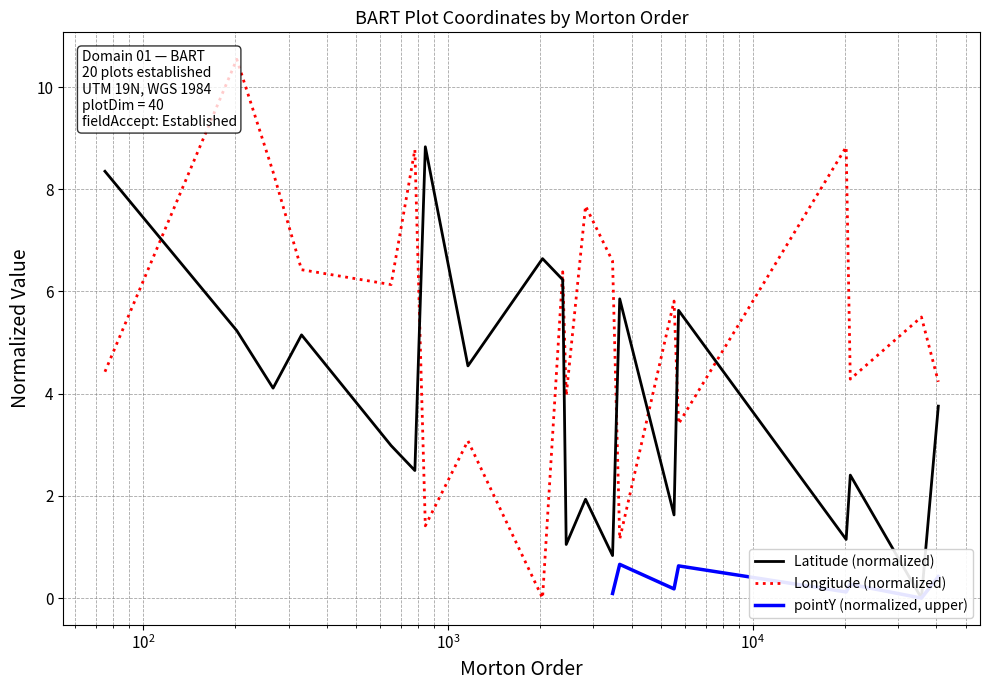

How many data points in Longitude are above 5?

11